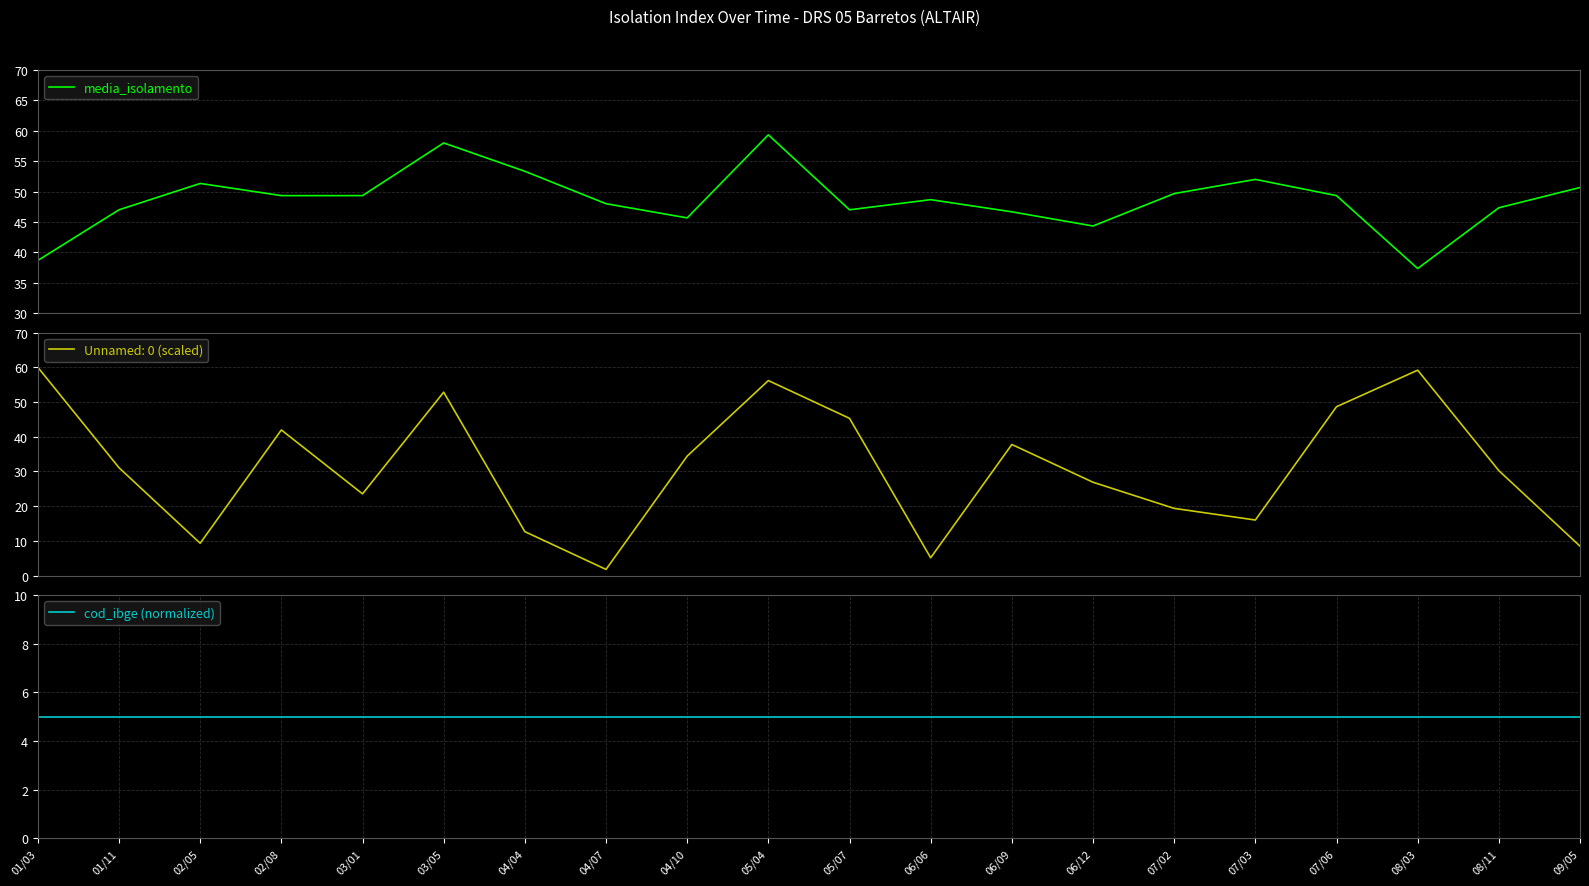

What is the total value across all series at 07/06?

54.3